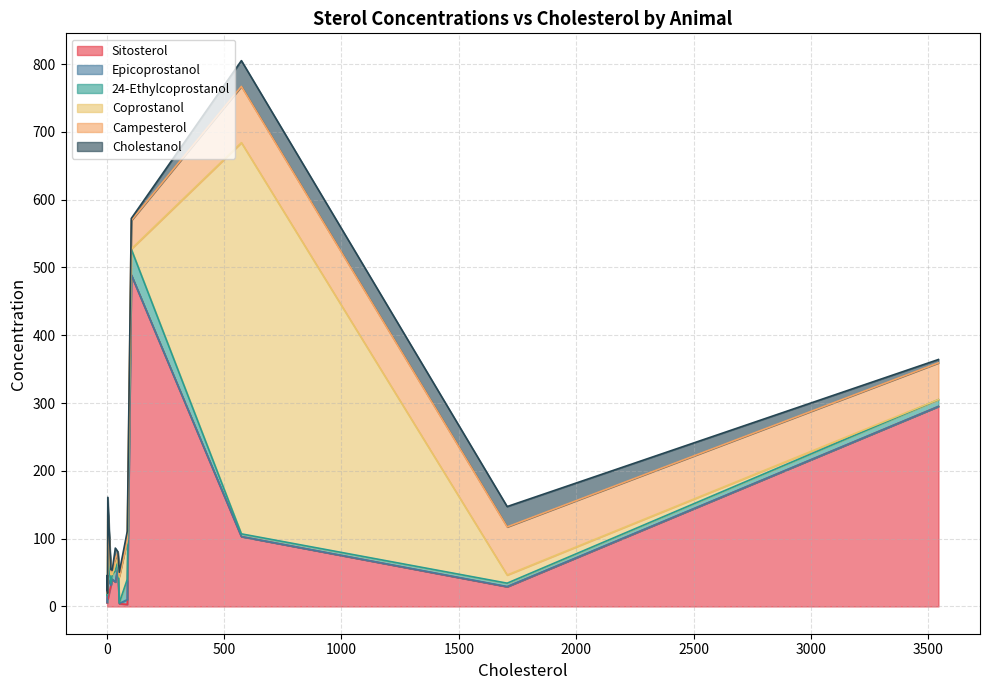

What is the sum of all Campesterol values?

292.0